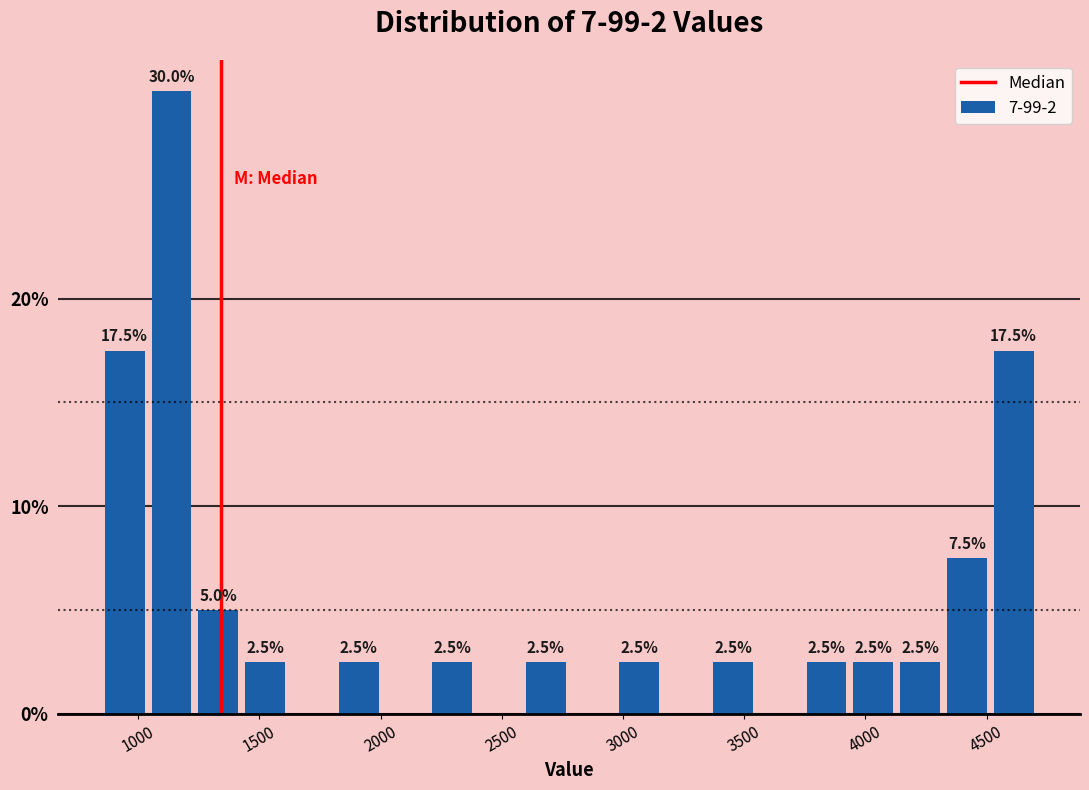

Around what value on the x-axis is the tallest bar? Give the approximate position of its centre, as read against the axis.

1150